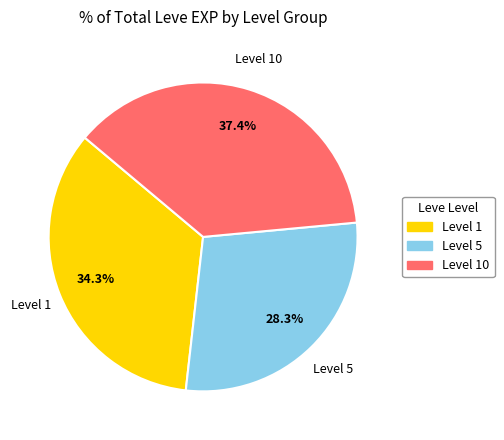

Is there a majority slice in this chart?

No